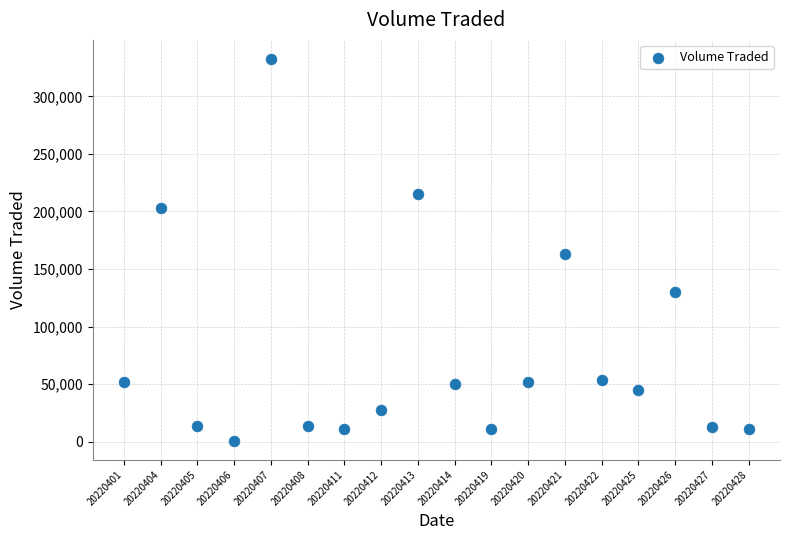

What is the range of X values (max minus min)?

17